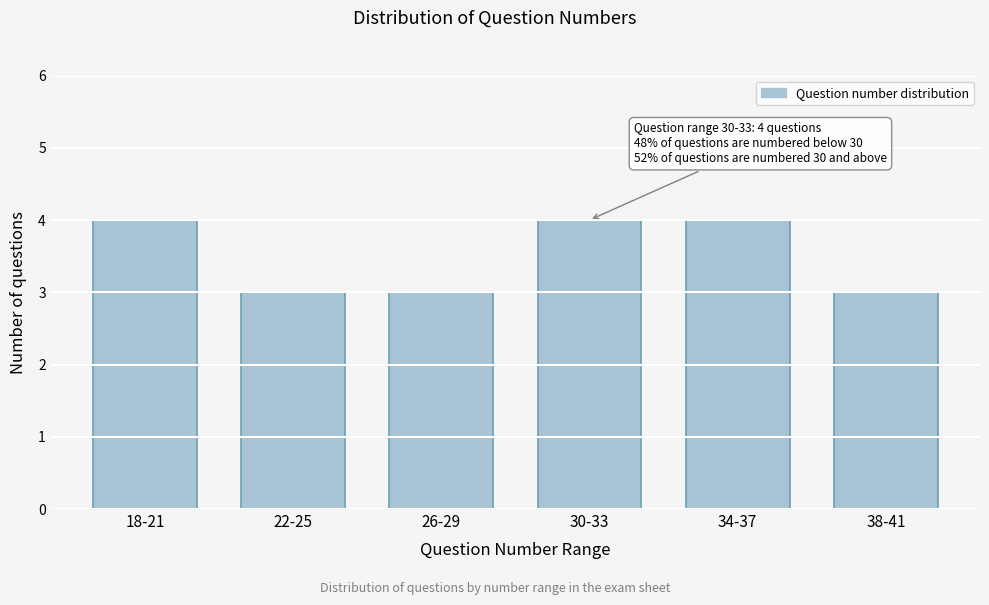

Reading right to left, what are all the values shown in this chart?

3	4	4	3	3	4